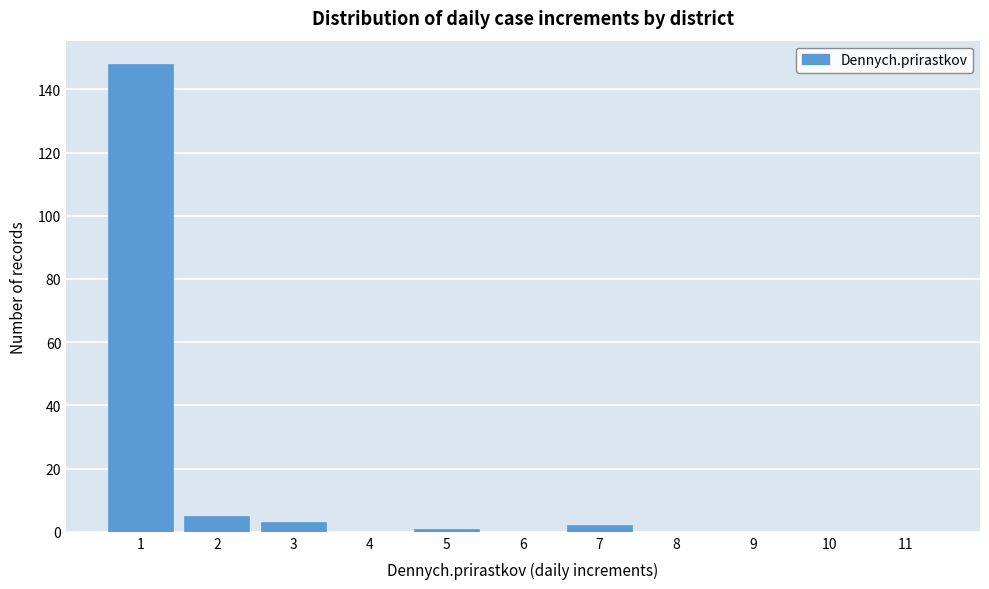

Reading right to left, what are all the values shown in this chart?

11=0	10=0	9=0	8=0	7=2	6=0	5=1	4=0	3=3	2=5	1=148